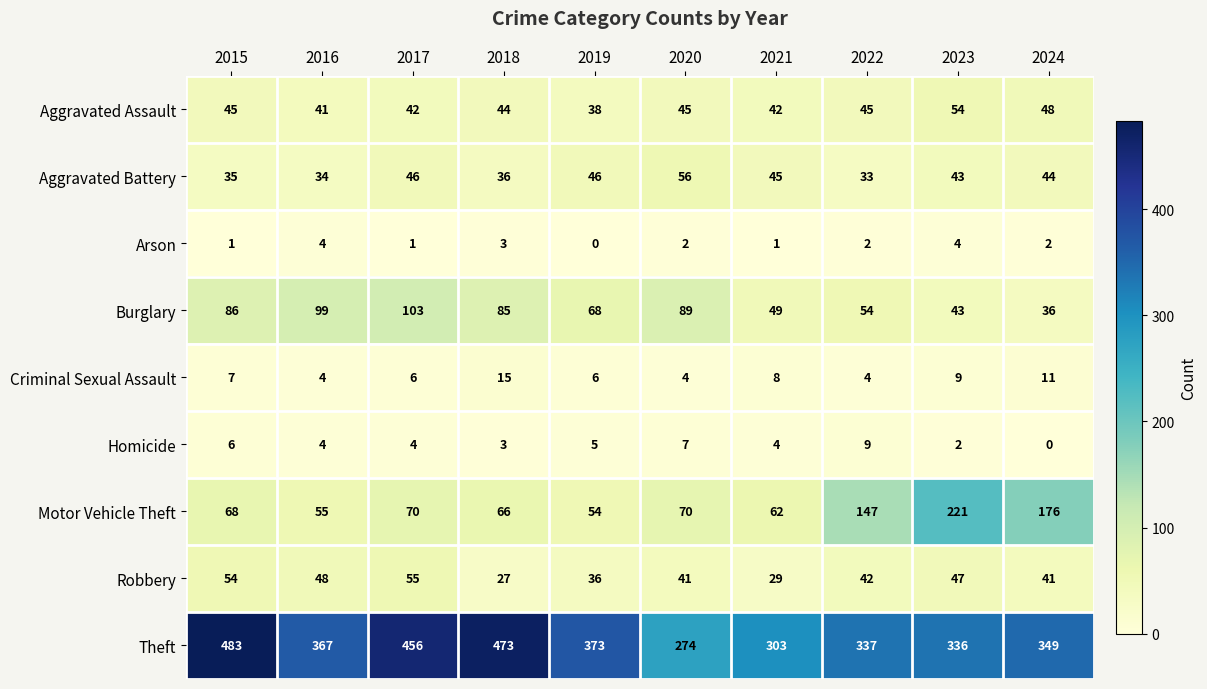

What is the spread (max minus min) of values at 2019?

373